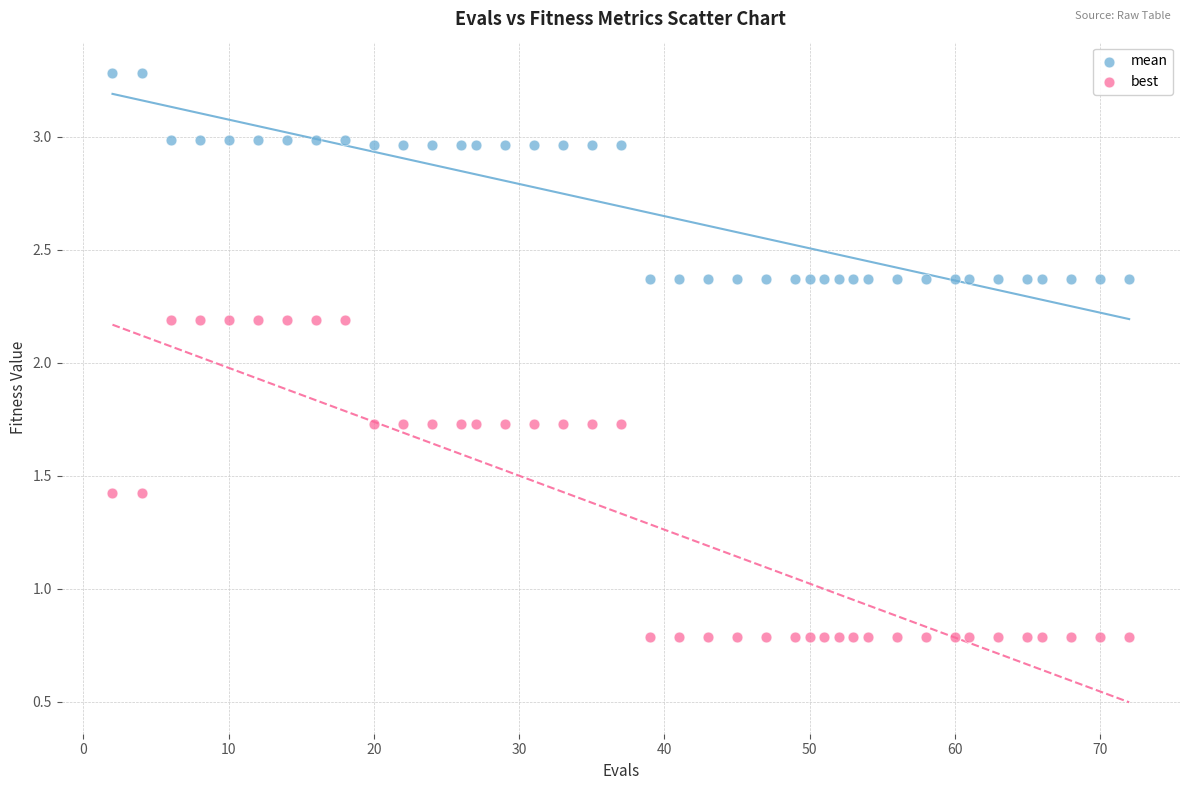

Which series contains the highest Y value?

mean